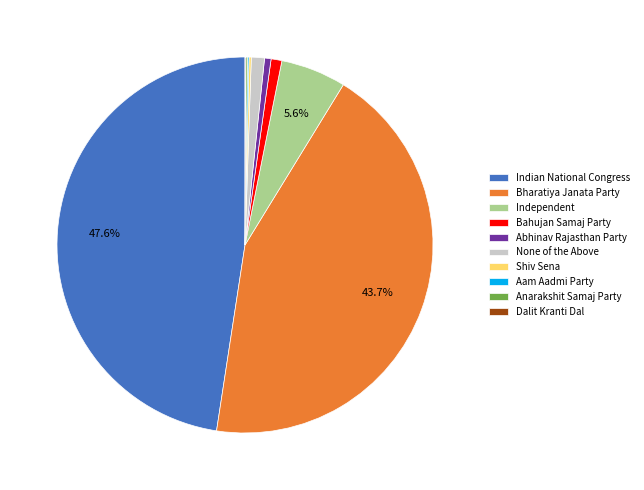

What percentage is the Independent slice, to the nearest percent?

6%